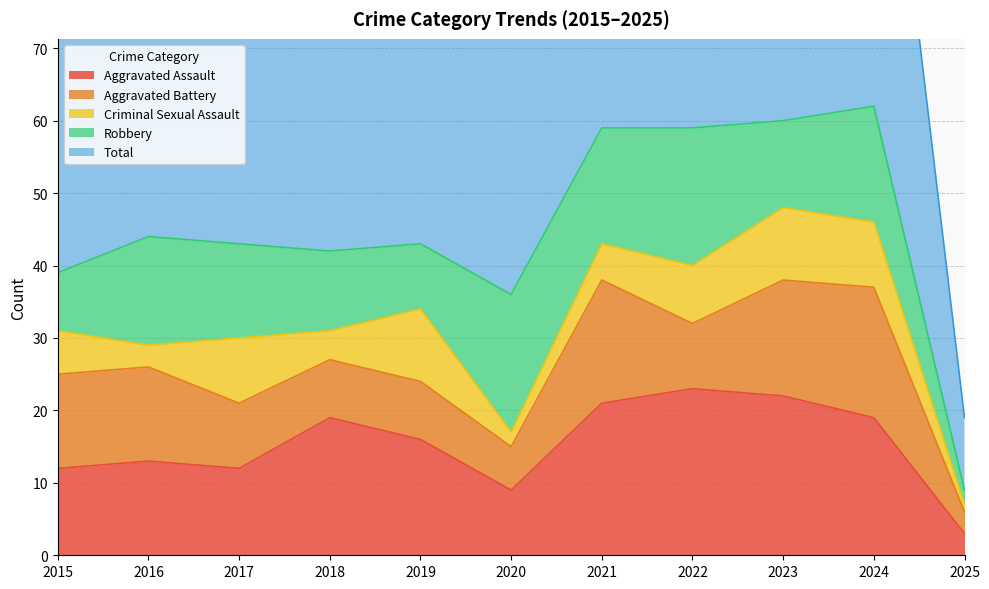

In Aggravated Battery, how many points are higher than both neighbors (excluding endpoints)?

2